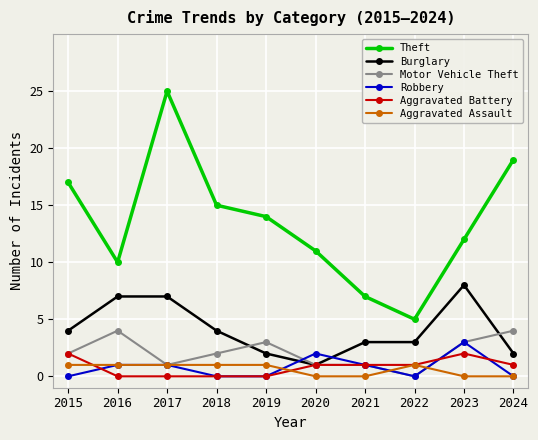

Is this an area chart (filled region under the line)?

No